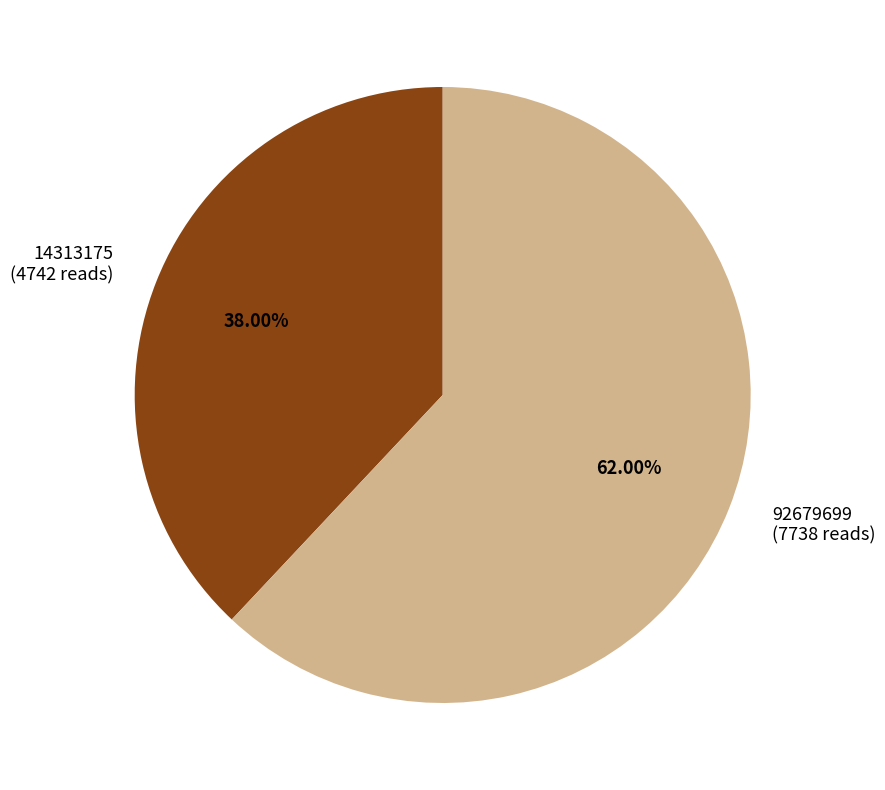

To the nearest percent, what percentage of the pie is 92679699?

62%